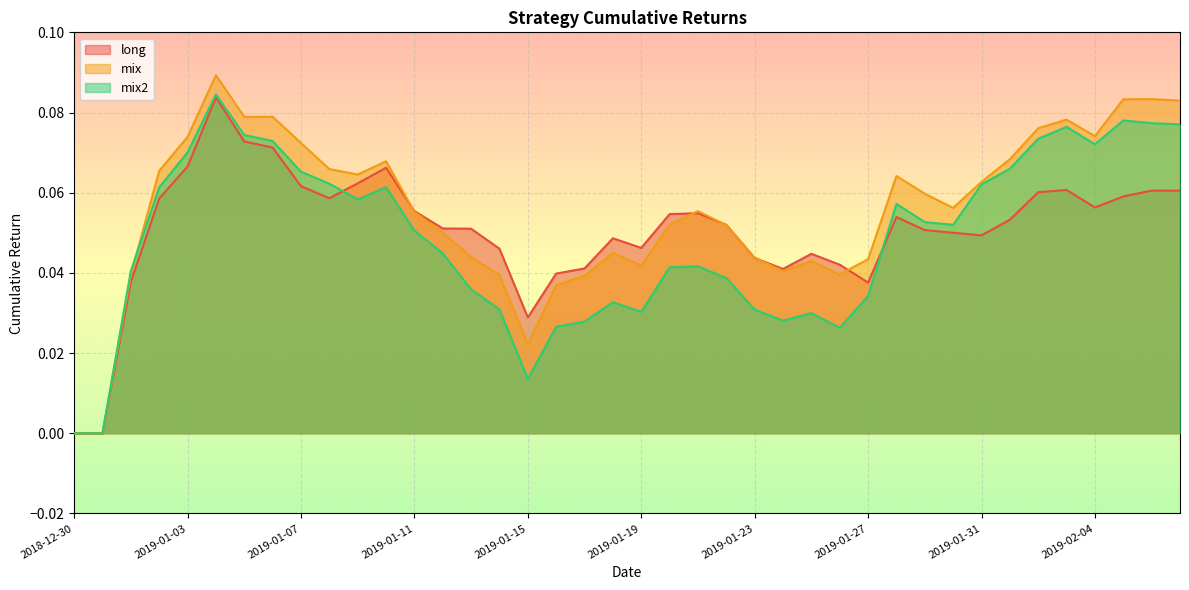

True or false: long has a value of 0.1 at 2019-01-03.

True